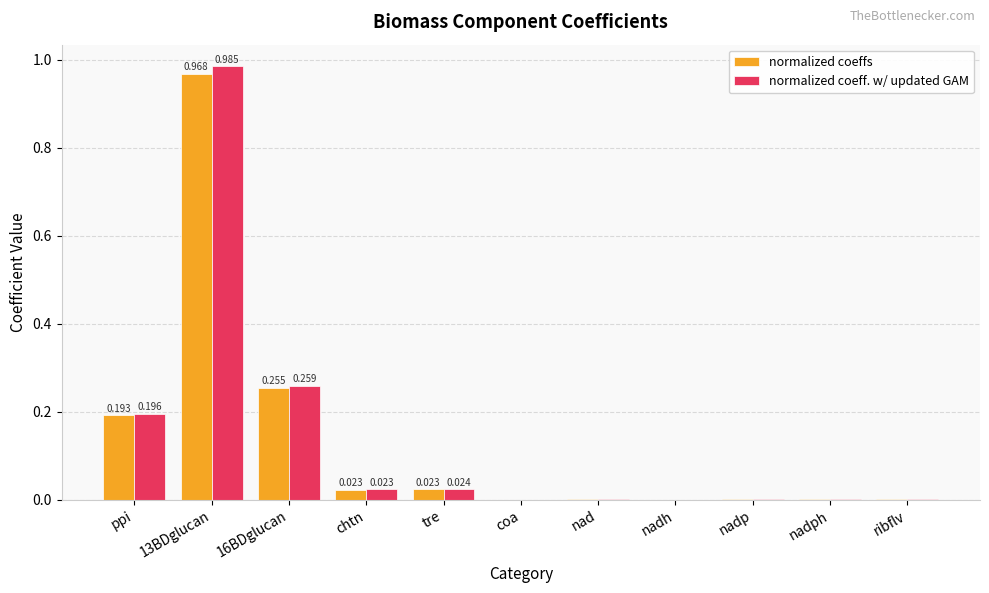

How many groups of bars are there?

11